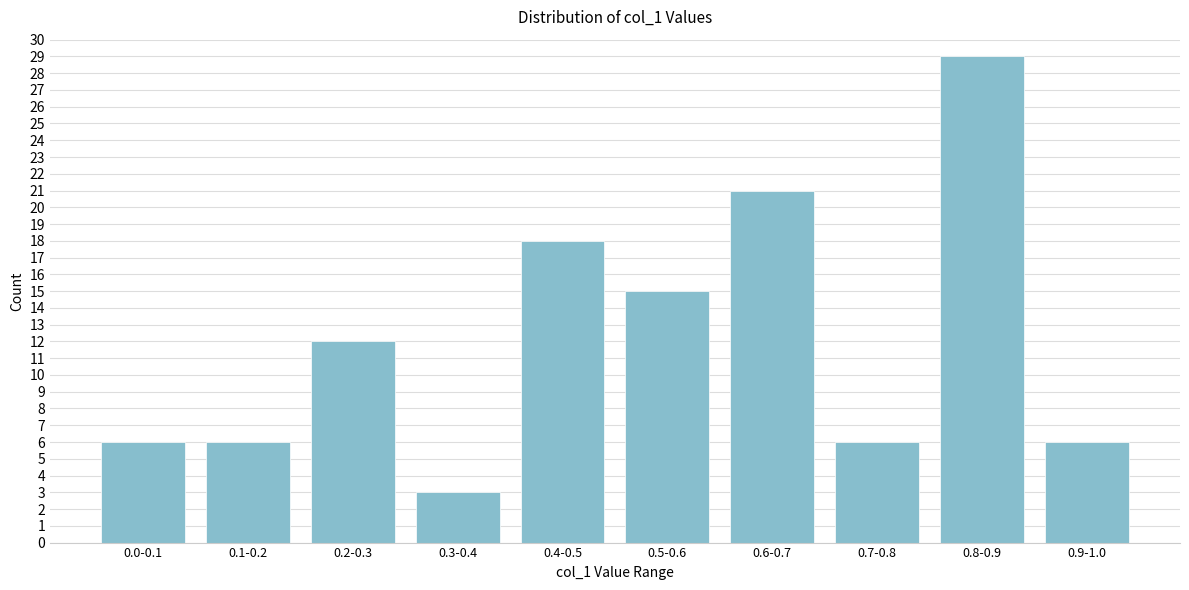

Reading left to right, transcribe all the data shown in this chart.

0.0-0.1=6	0.1-0.2=6	0.2-0.3=12	0.3-0.4=3	0.4-0.5=18	0.5-0.6=15	0.6-0.7=21	0.7-0.8=6	0.8-0.9=29	0.9-1.0=6